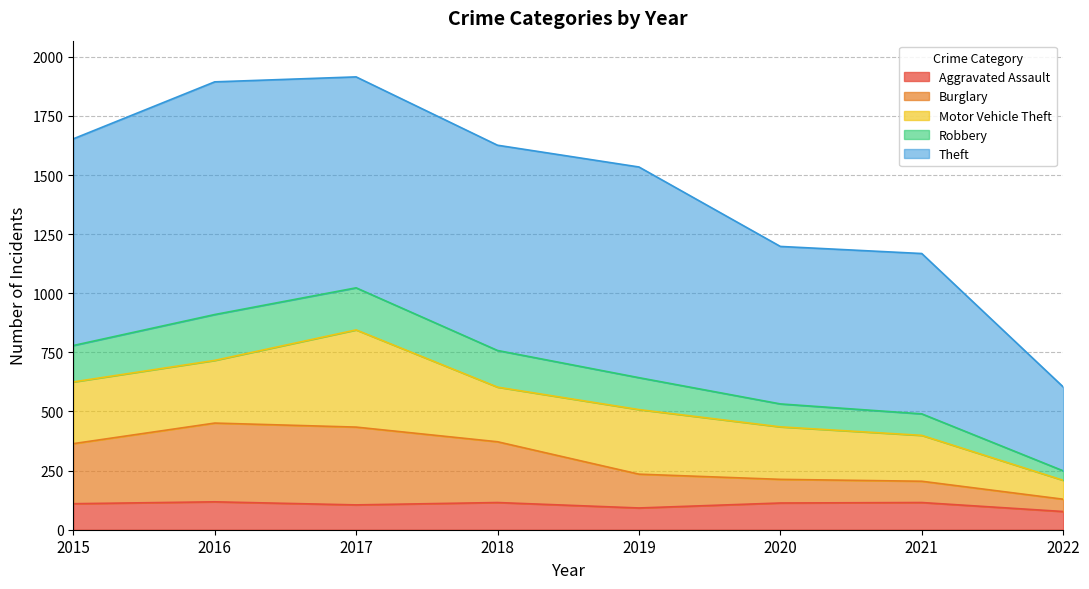

What is the minimum value for Aggravated Assault?

77